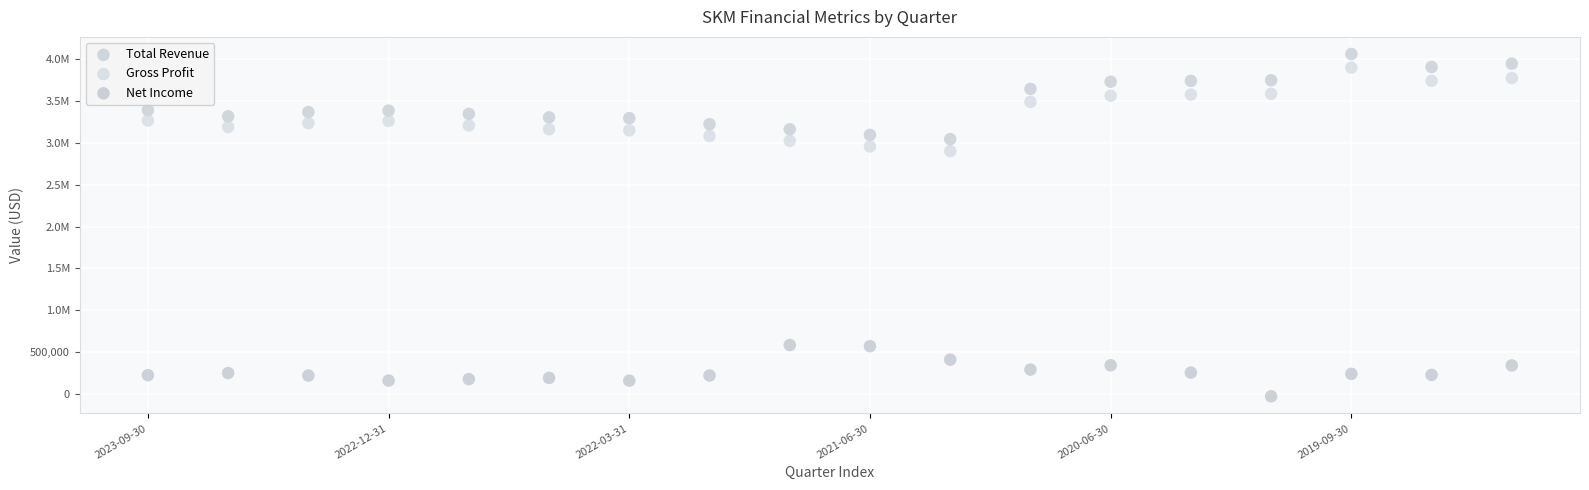

What are all the series names shown in the legend?

Total Revenue, Gross Profit, Net Income